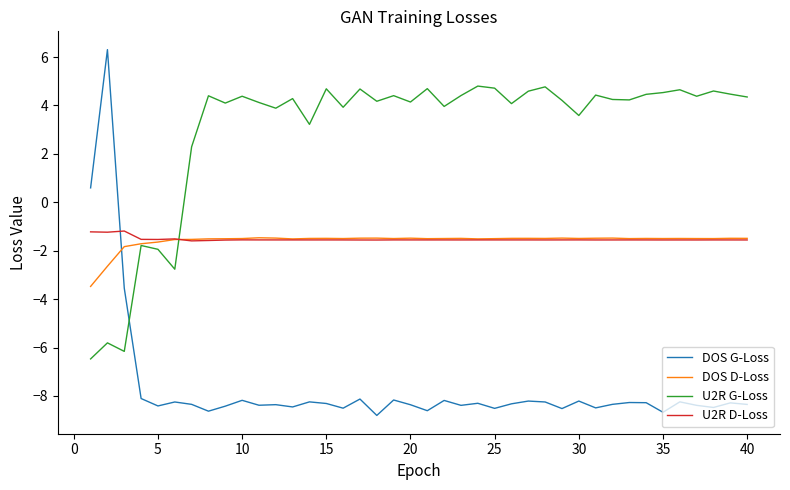

What is the minimum value for U2R D-Loss?

-1.6